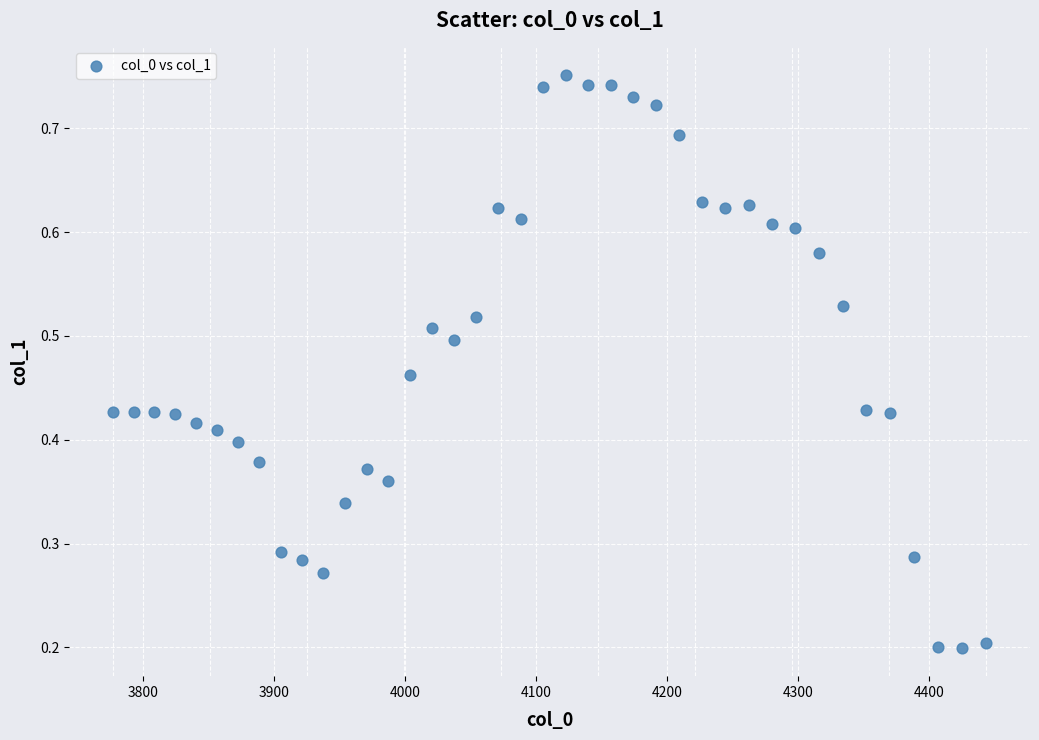

What is the range of X values (max minus min)?

667.4